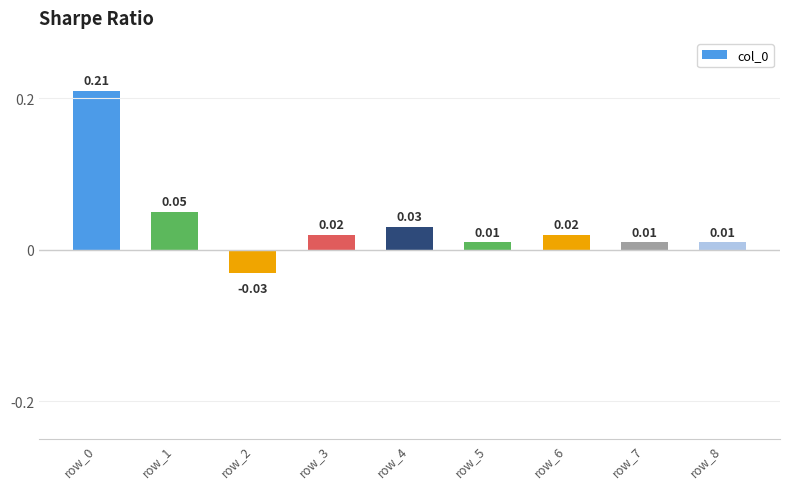

What is the sum of all values?

0.3